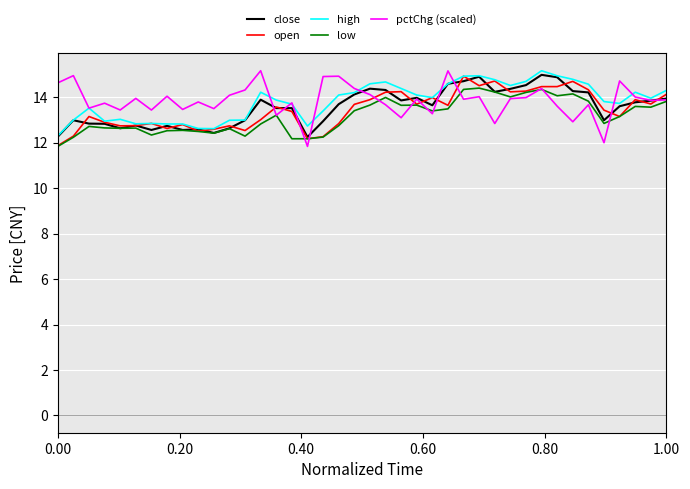

What is the maximum value for open?

14.9